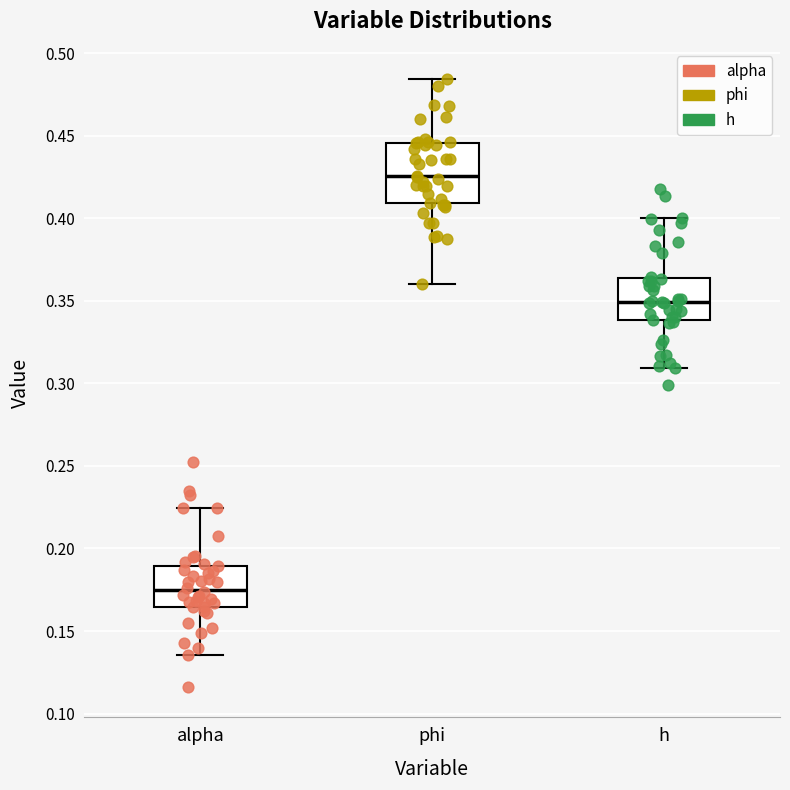

Reading left to right, read every box against the y-axis: the position of its median line, the range the box covers, and the ends of its whiskers. The values are not printed on the chart, so give them approximately, as read against the axis.

alpha: median 0.175, box 0.165 to 0.190, whiskers 0.135 to 0.225
phi: median 0.425, box 0.410 to 0.445, whiskers 0.360 to 0.485
h: median 0.350, box 0.340 to 0.365, whiskers 0.310 to 0.400